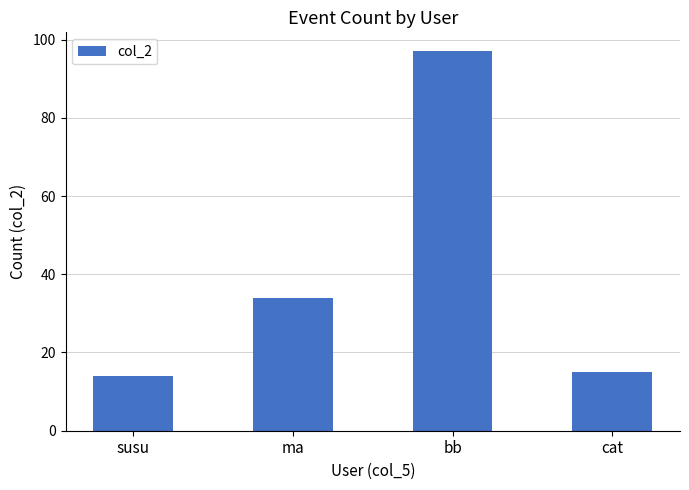

Where is the data nearest to the value 55?

ma